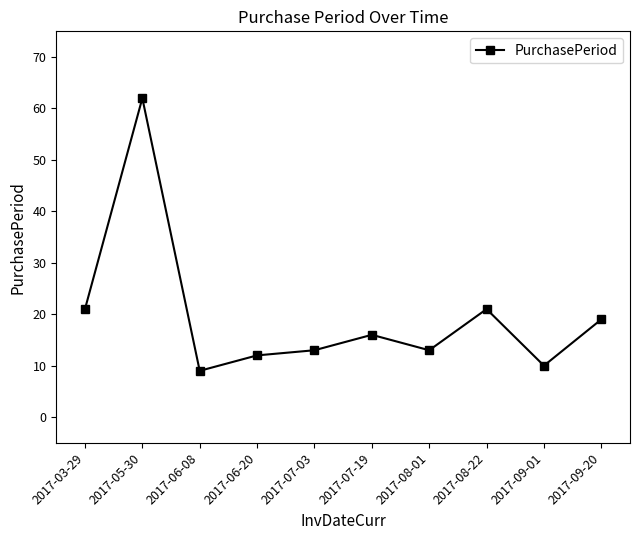

The value at 2017-07-19 is 16. True or false?

True